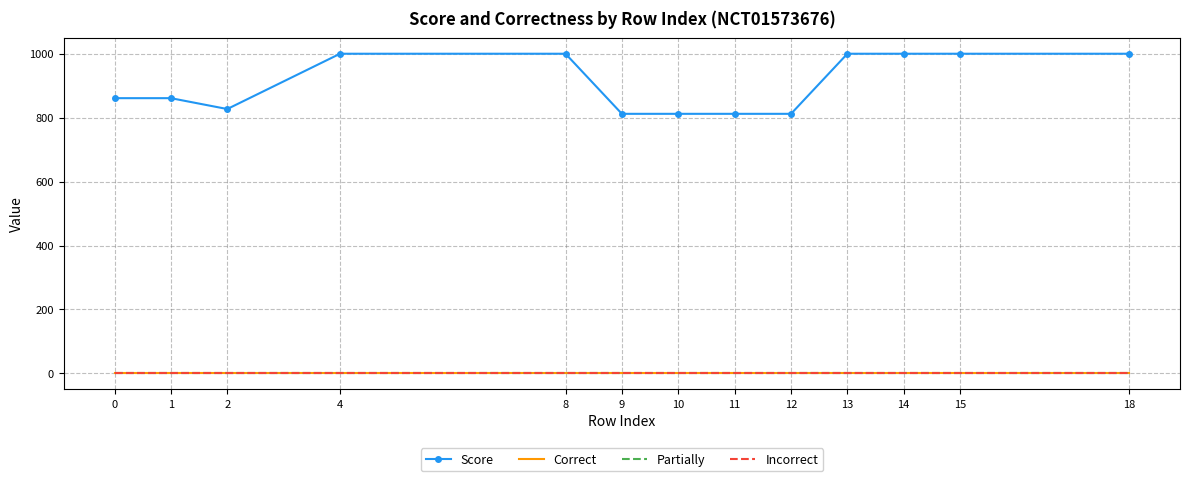

How many interior local valleys does the Score series have?

1